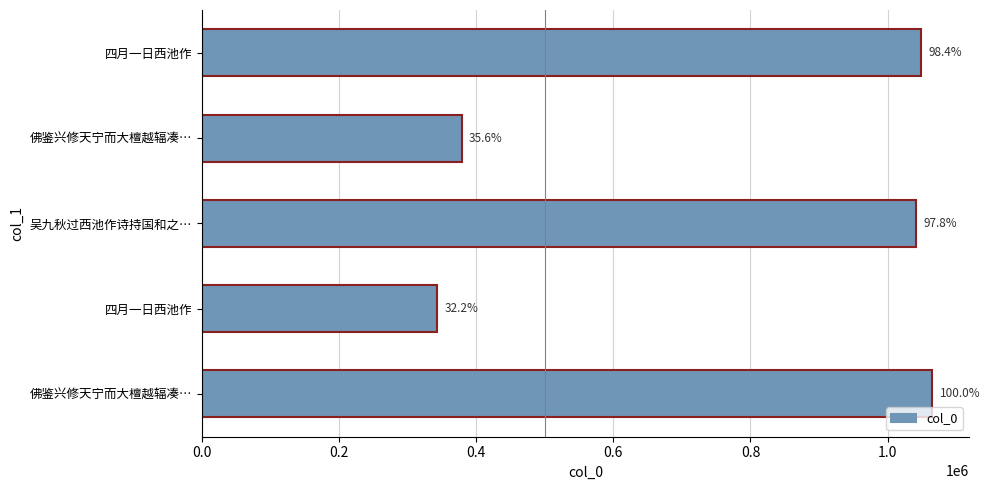

How many bars are there in total?

5